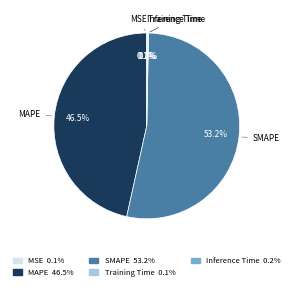

Is SMAPE the majority of the pie?

Yes